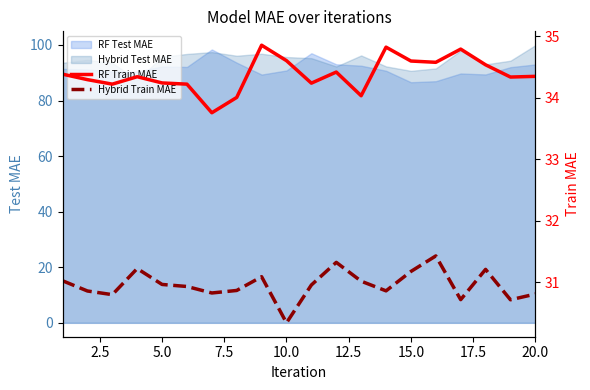

What is the lowest value of the Hybrid Test MAE series?

87.4